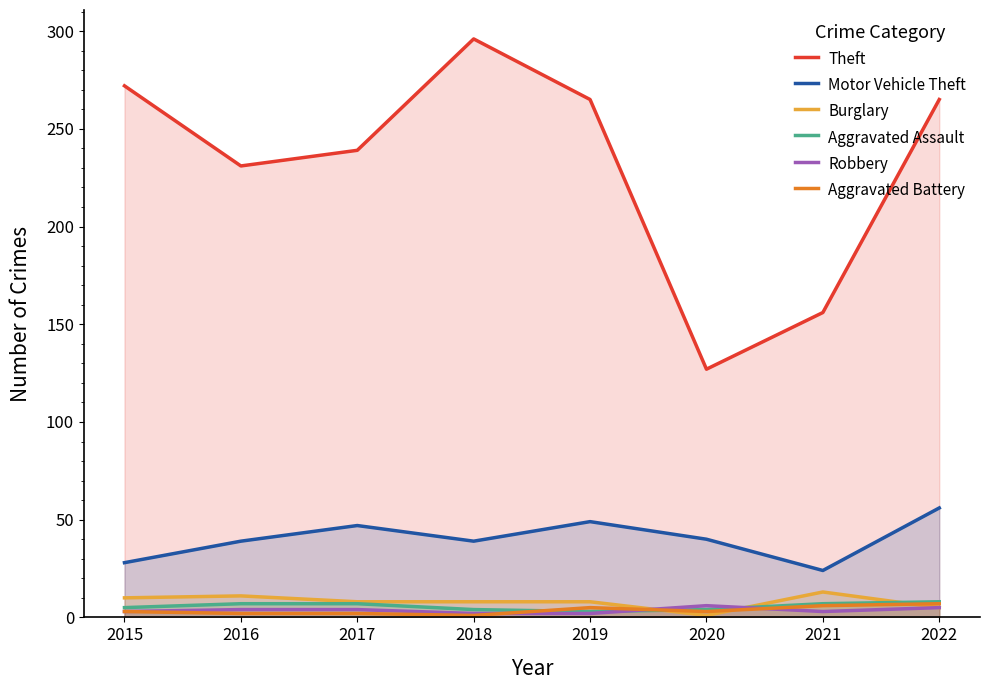

Rank the categories by Motor Vehicle Theft value from lowest to highest.

2021, 2015, 2016, 2018, 2020, 2017, 2019, 2022